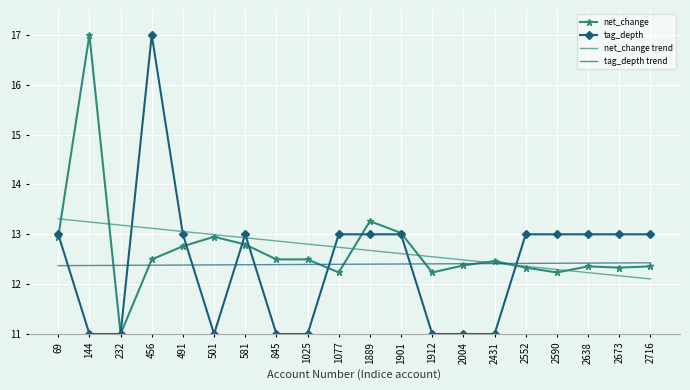

Is it true that tag_depth trend equals 12.4 at 2716?

True